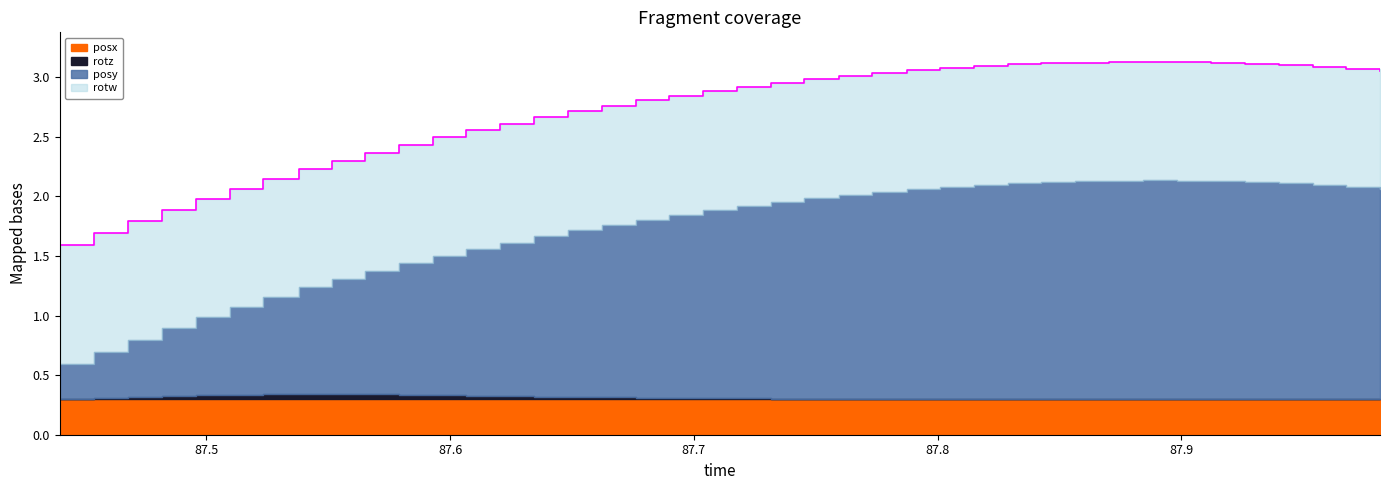

What is the approximate value of posy at 19?

1.6